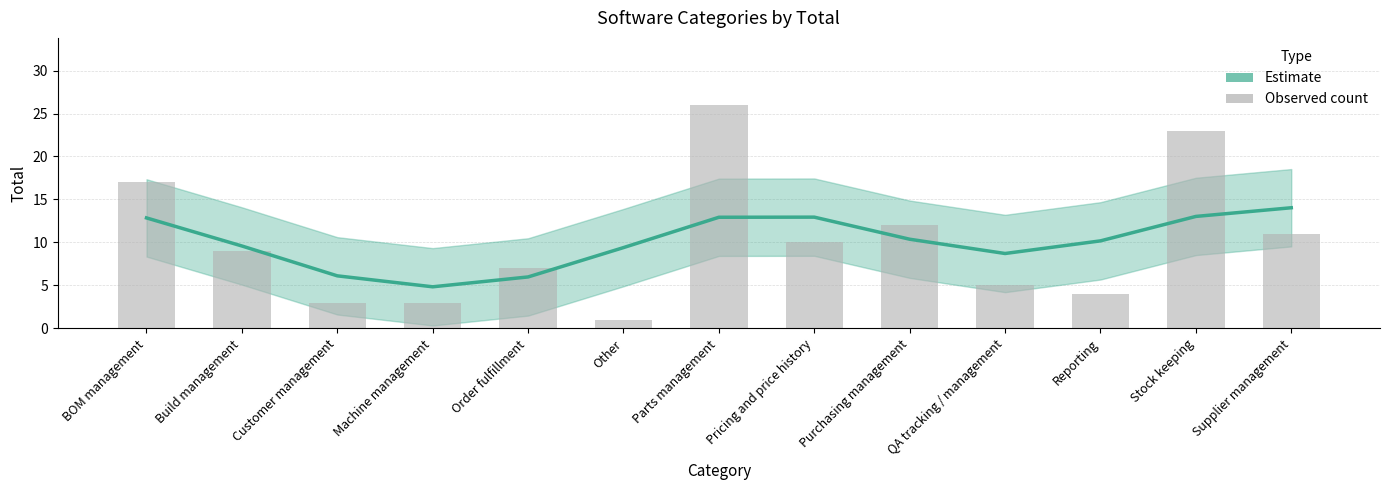

At which label does Estimate first exceed 10?

BOM management